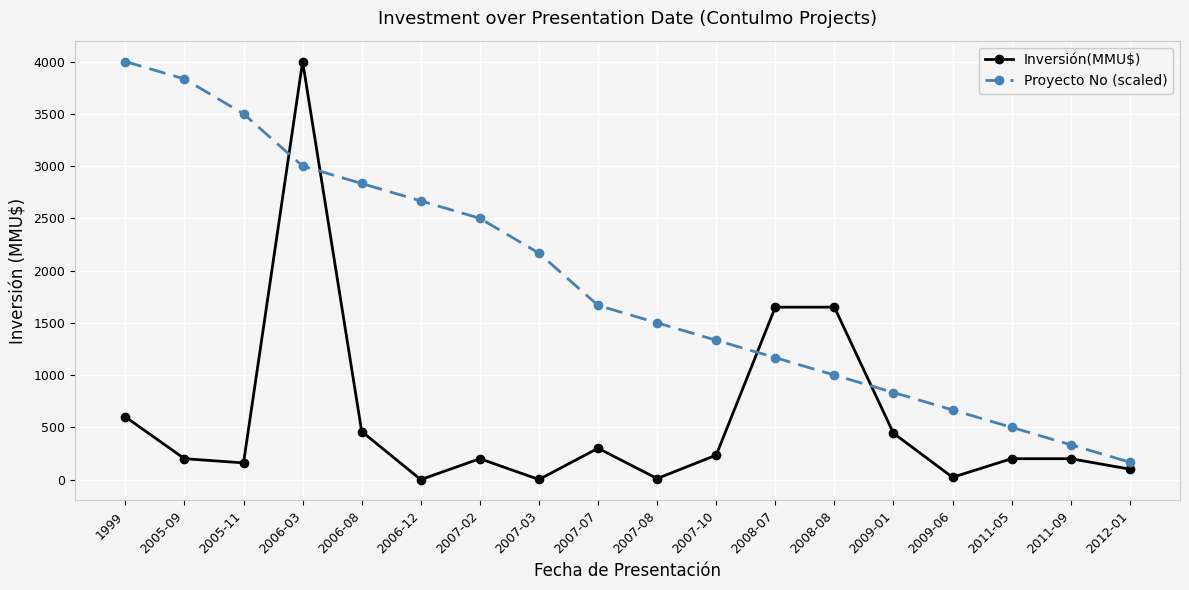

What are all the series names shown in the legend?

Inversión(MMU$), Proyecto No (scaled)